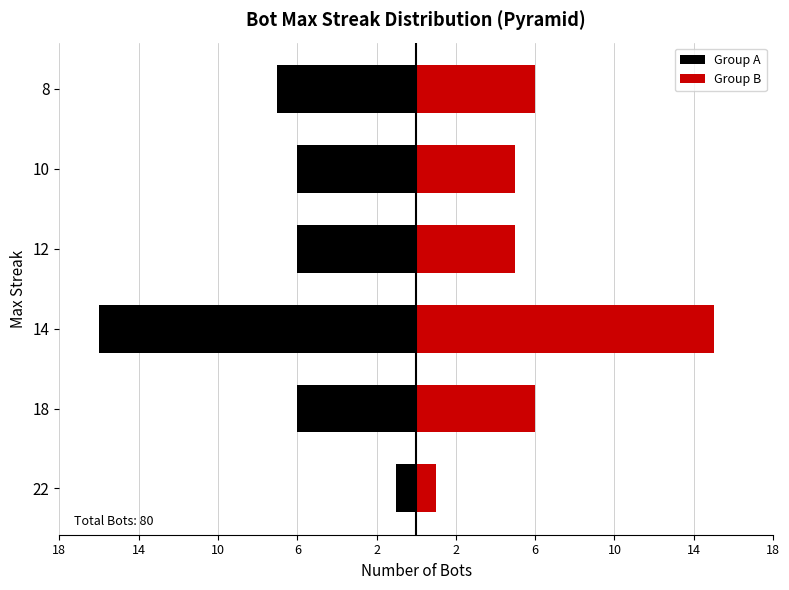

Between 12 and 18, which is larger?

12